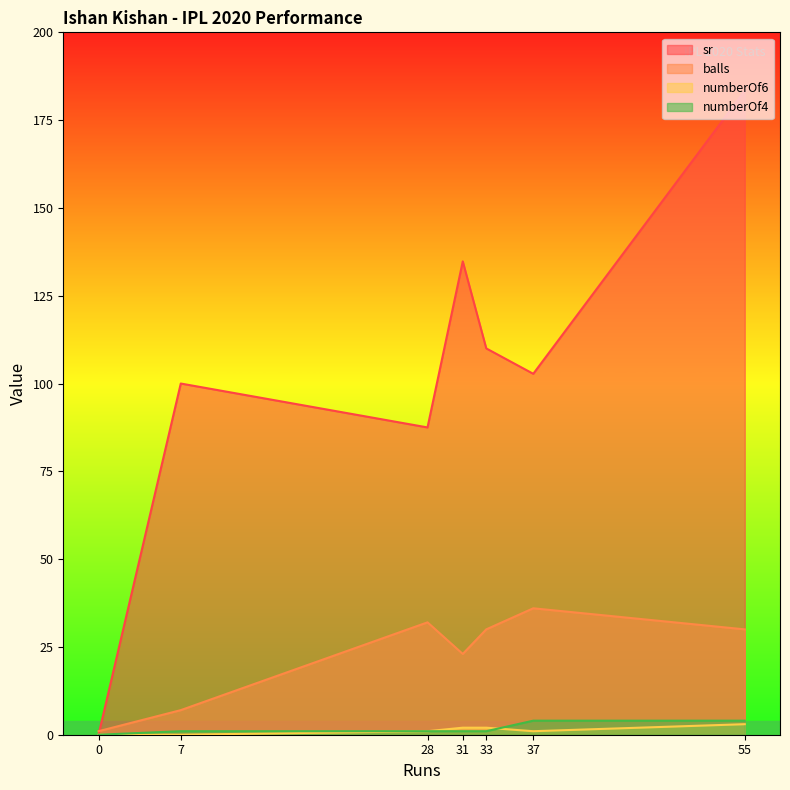

True or false: numberOf4 and sr intersect in this chart.

False